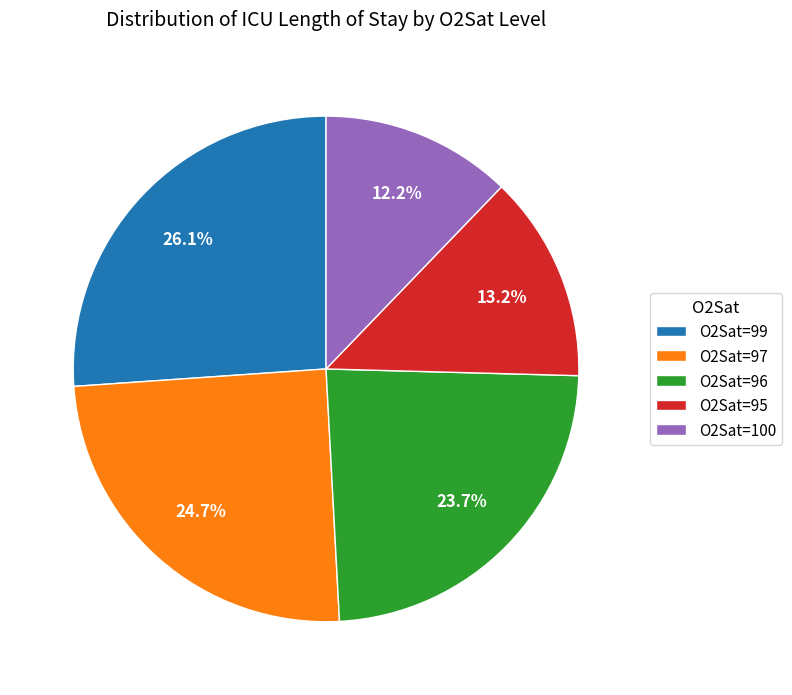

Which has a higher value, O2Sat=96 or O2Sat=97?

O2Sat=97